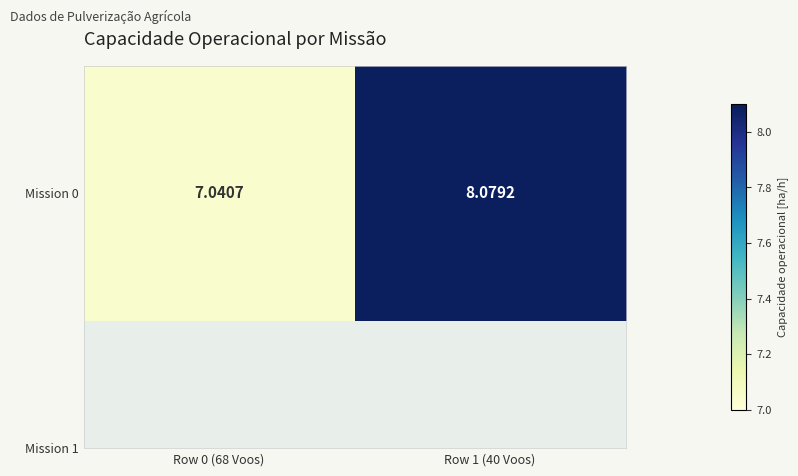

At which label is the value closest to 7?

Row 0 (68 Voos)